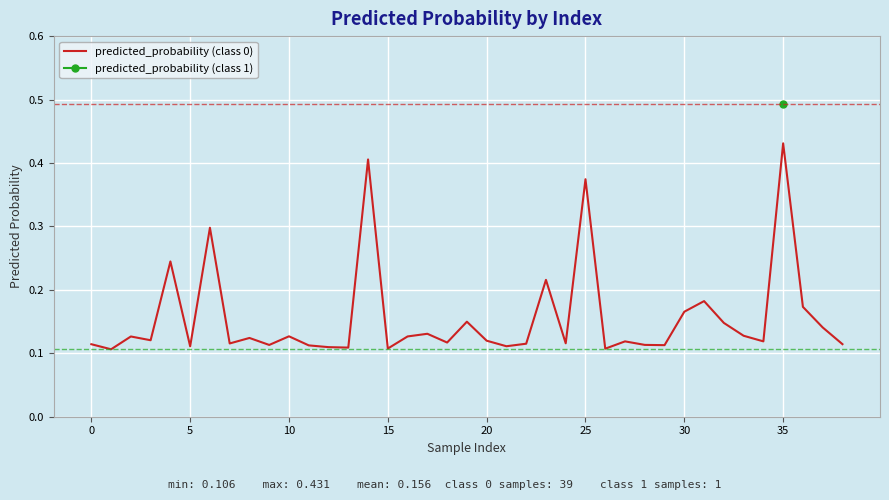

Which category has the highest value in the predicted_probability (class 0) series?

35